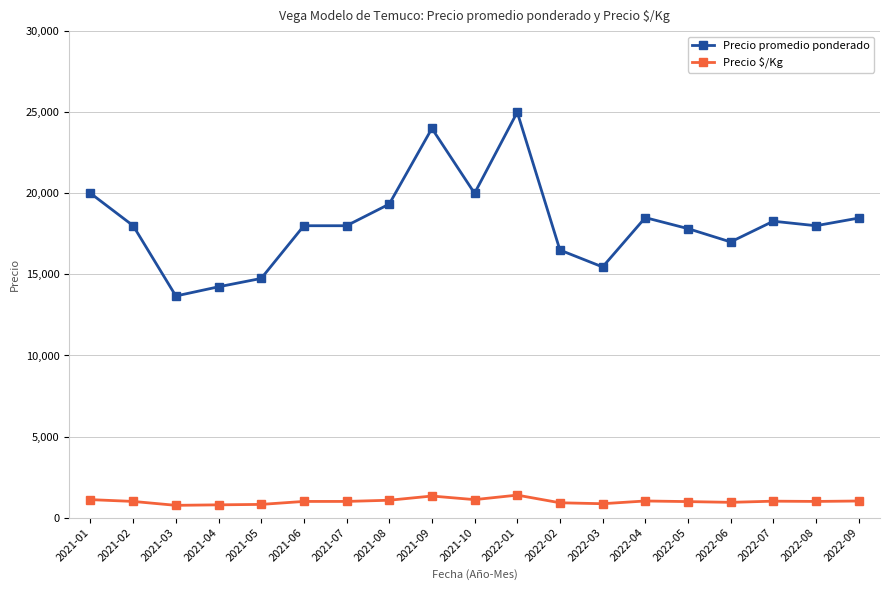

How many data points does each series have?

19